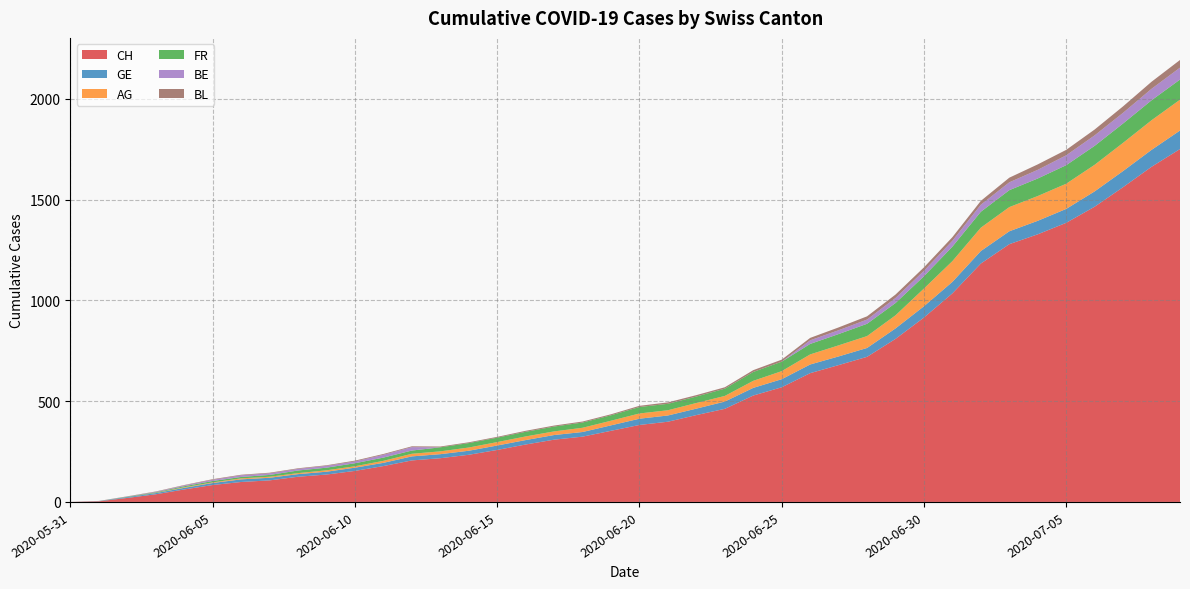

Reading right to left, list all the values displayed in this chart.

CH: 1751	1663	1562	1465	1385	1328	1279	1183	1035	915	809	720	679	639	569	528	462	431	398	382	353	324	309	285	258	234	217	206	178	154	136	125	107	99	84	62	38	20	3	0
GE: 92	84	80	76	69	67	64	62	57	56	52	44	43	43	40	38	36	32	31	31	27	23	23	22	22	20	20	20	16	16	14	13	13	13	10	8	6	4	1	0
AG: 153	147	140	132	125	123	120	116	103	88	65	59	55	50	40	35	28	28	26	26	23	21	18	18	17	16	14	13	10	7	7	5	5	5	3	3	1	0	0	0
FR: 100	99	96	94	92	87	84	79	72	61	61	61	56	52	47	44	36	32	32	32	27	26	24	23	22	22	20	16	16	15	13	13	9	7	7	5	3	2	0	0
BE: 59	57	53	52	49	43	39	35	29	27	25	21	19	18	0	0	0	0	0	0	0	0	0	0	0	0	0	17	14	9	9	8	8	8	6	4	2	1	0	0
BL: 38	35	32	29	27	27	23	19	18	17	17	16	14	12	10	9	7	7	7	6	5	5	5	5	4	4	4	4	4	4	3	3	3	3	3	2	2	1	1	0